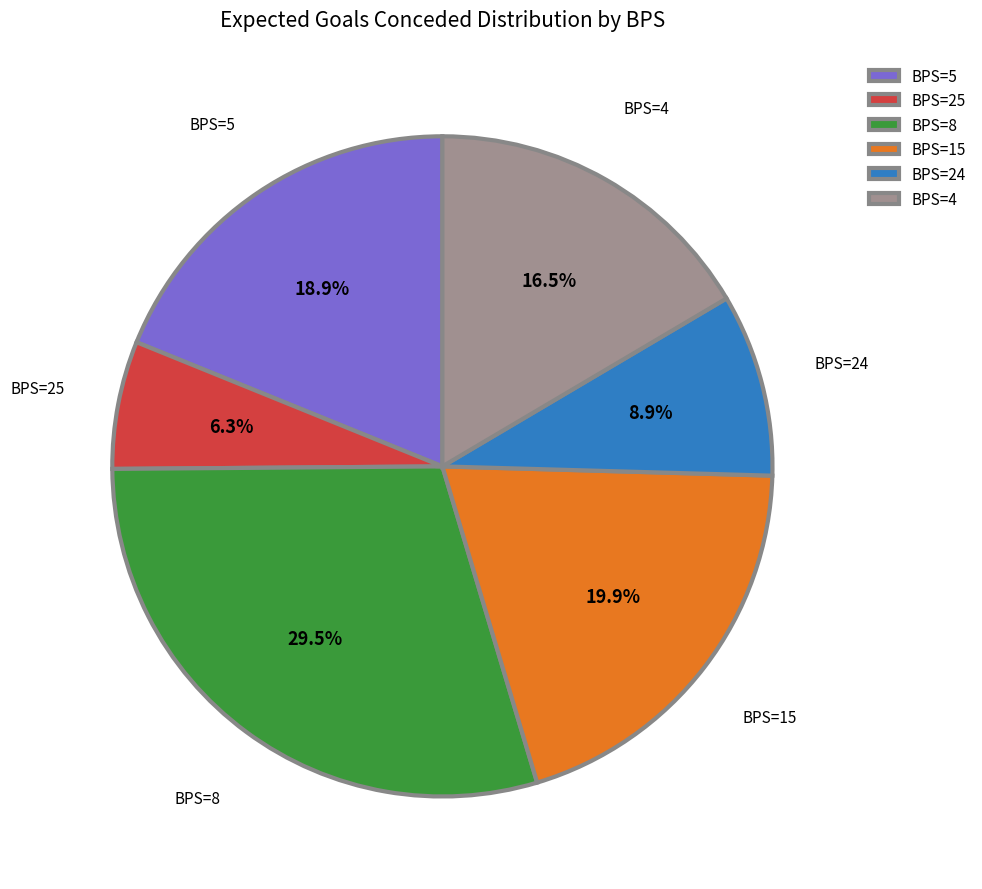

Count the number of slices in the pie.

6